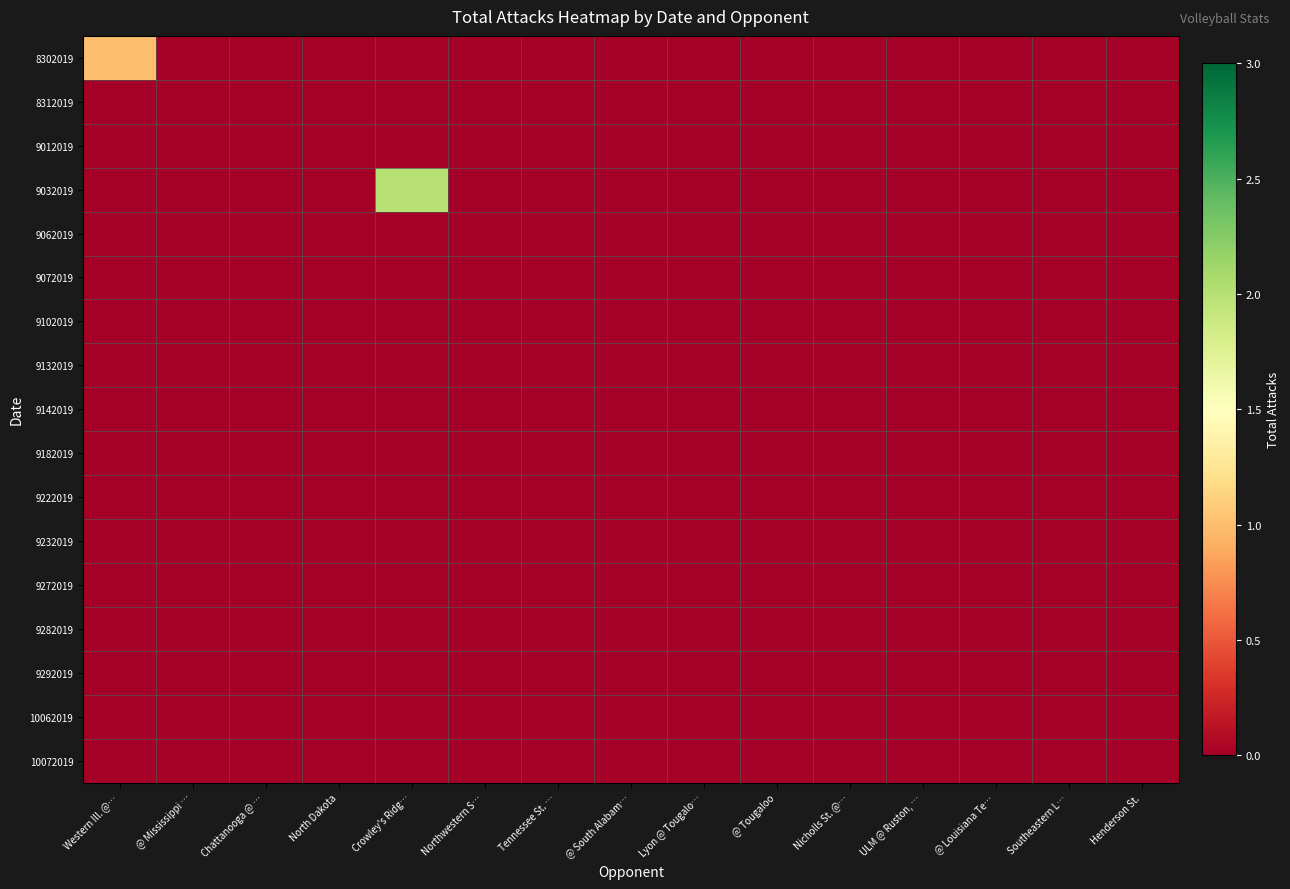

At ULM @ Ruston, …, list the series in order from smallest to largest.

8302019, 8312019, 9012019, 9032019, 9062019, 9072019, 9102019, 9132019, 9142019, 9182019, 9222019, 9232019, 9272019, 9282019, 9292019, 10062019, 10072019